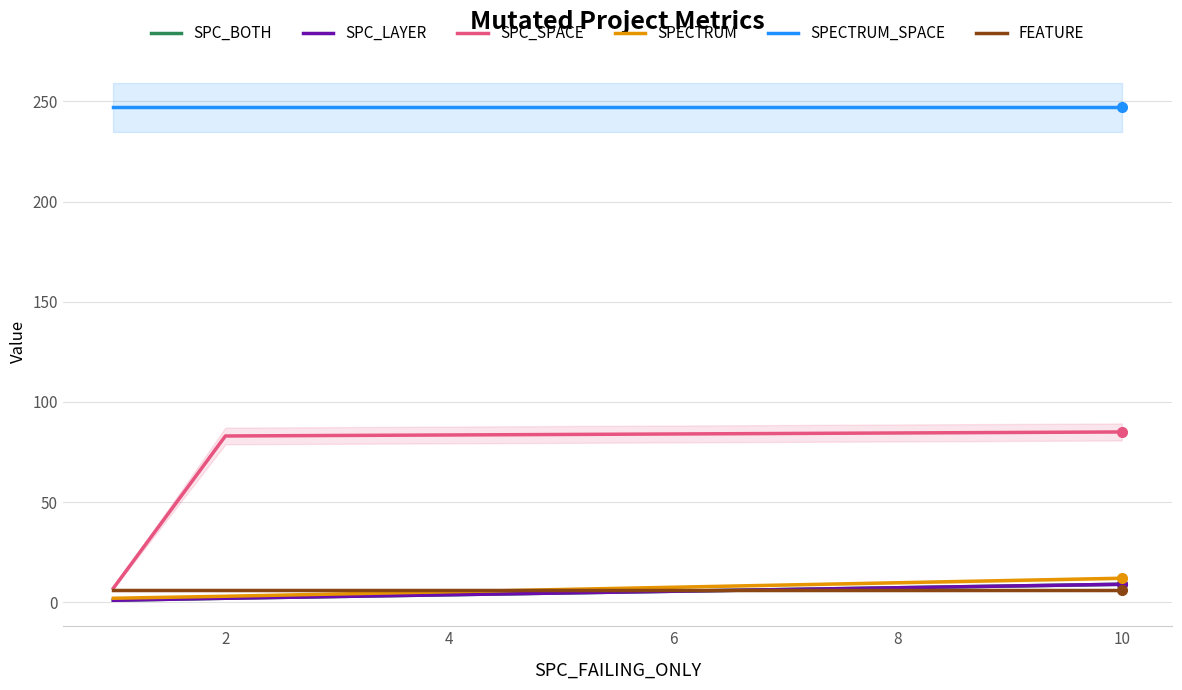

What are all the series names shown in the legend?

SPC_BOTH, SPC_LAYER, SPC_SPACE, SPECTRUM, SPECTRUM_SPACE, FEATURE